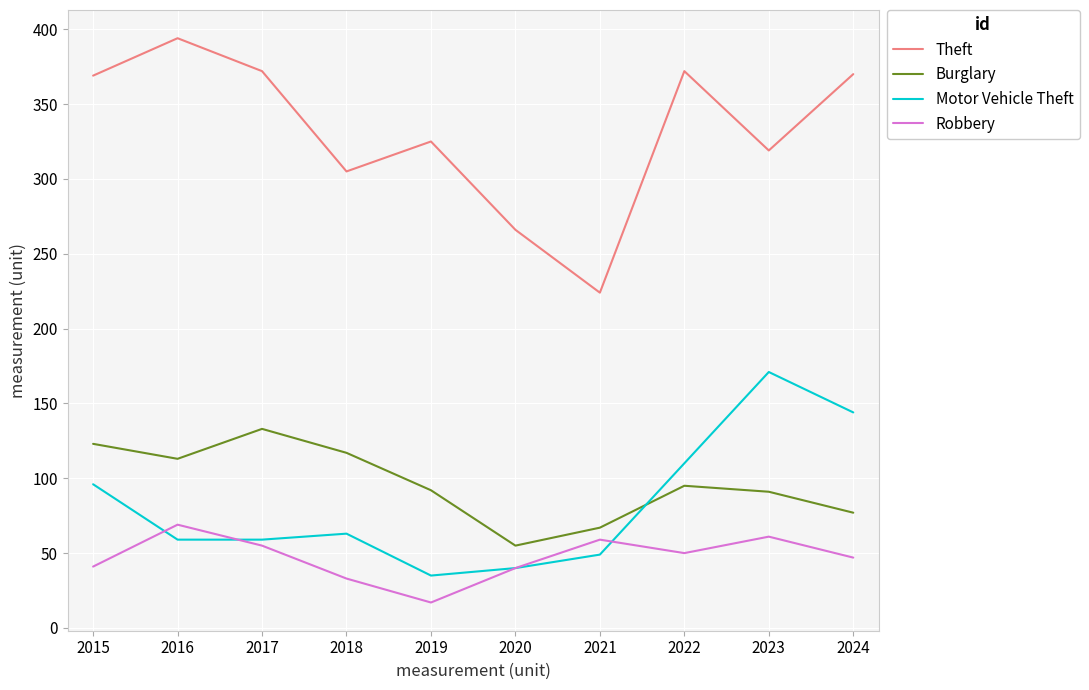

What is the difference between the maximum and minimum values in the Theft series?

170